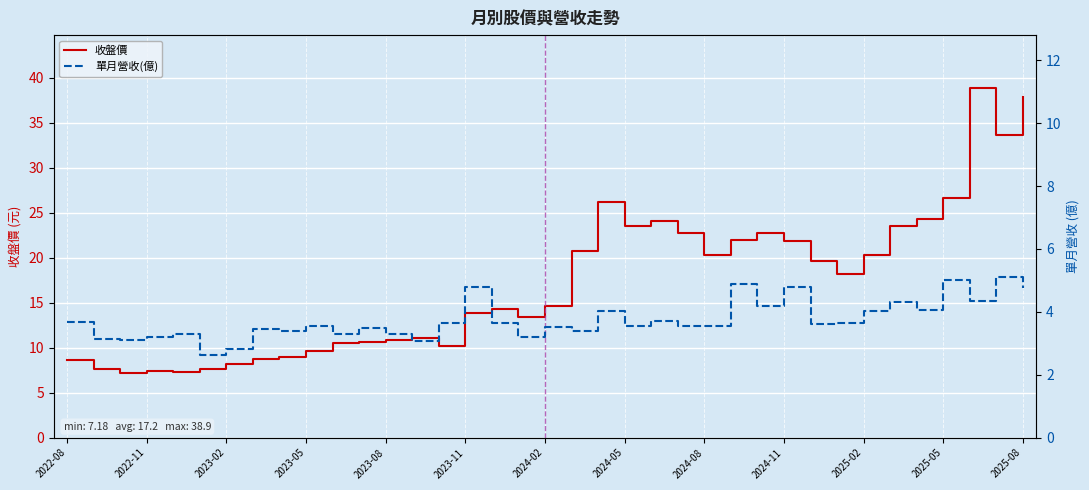

What is the highest value of the 收盤價 series?

38.9